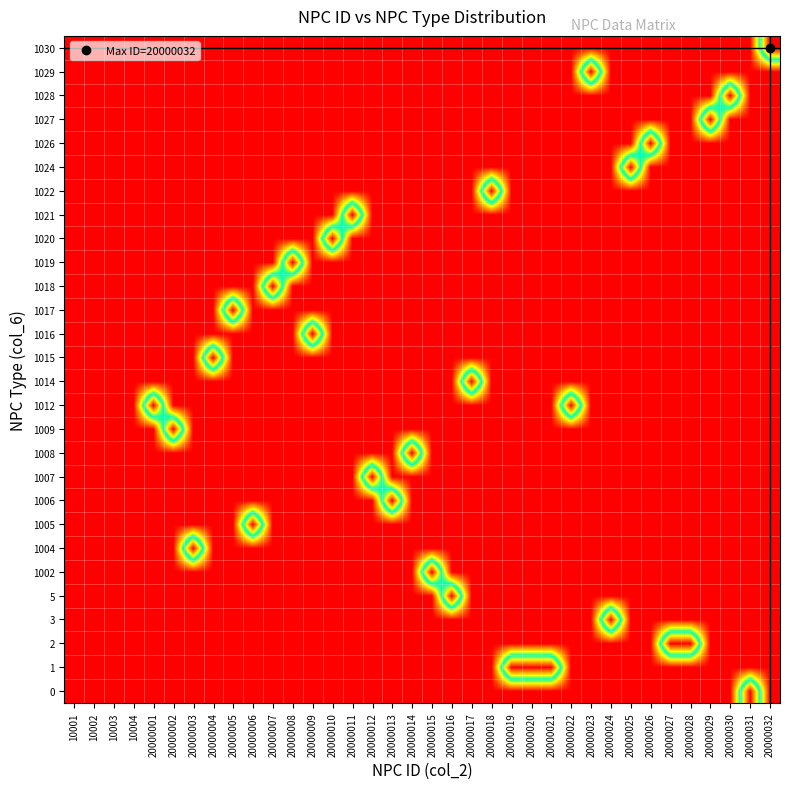

At 20000031, list the series in order from largest to smallest.

0, 1, 2, 3, 5, 1002, 1004, 1005, 1006, 1007, 1008, 1009, 1012, 1014, 1015, 1016, 1017, 1018, 1019, 1020, 1021, 1022, 1024, 1026, 1027, 1028, 1029, 1030